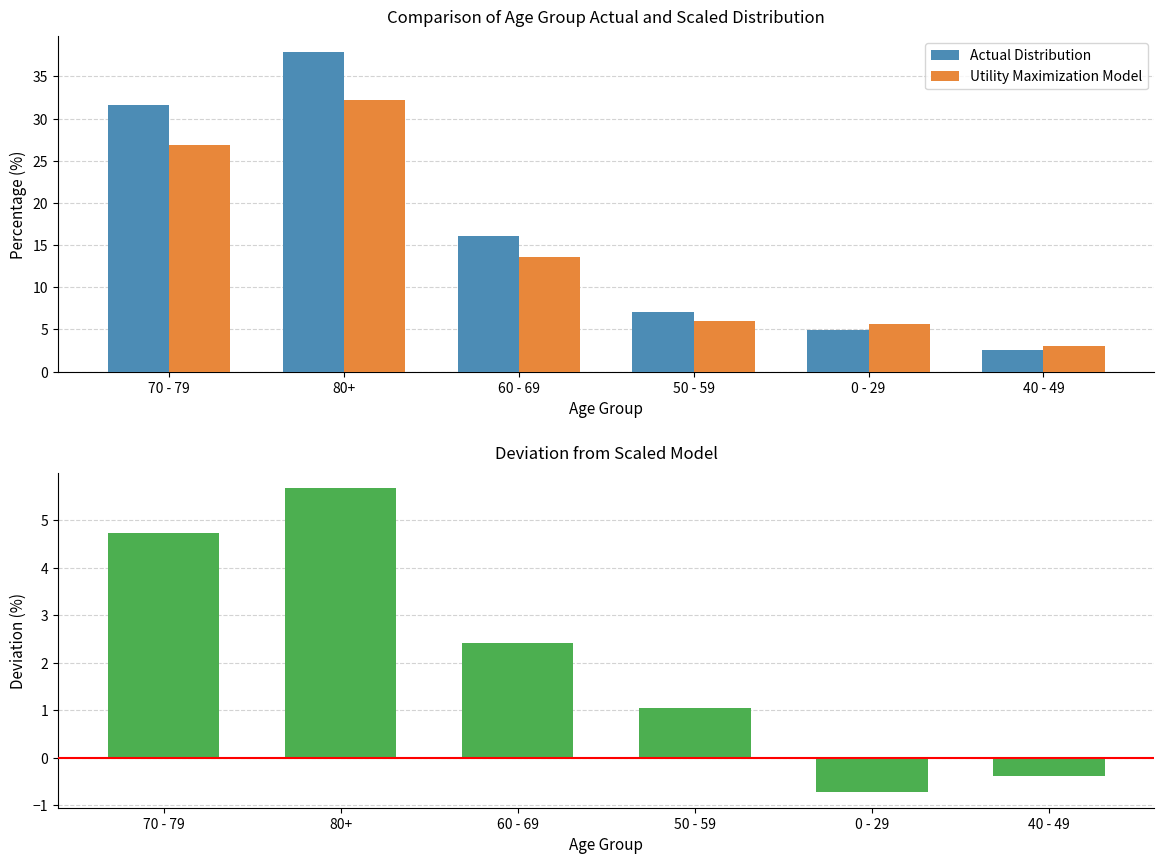

What is the minimum value for Deviation?

-0.7